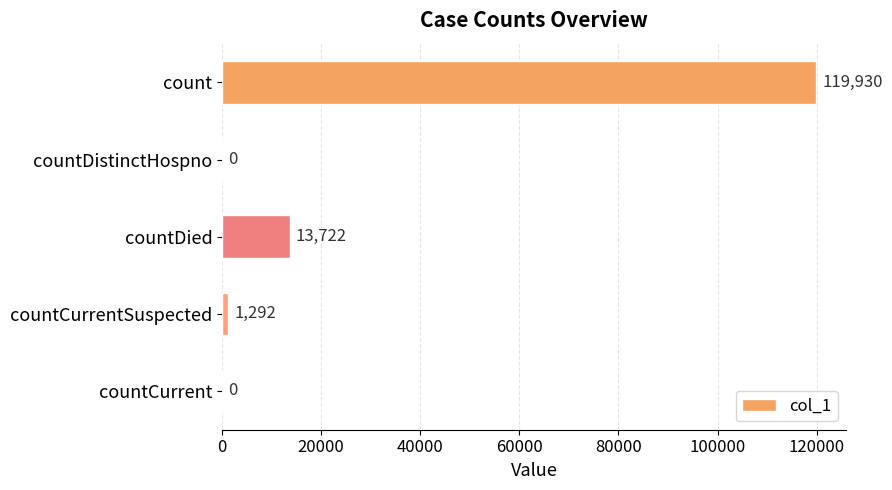

What is the approximate value at countCurrentSuspected?

1292